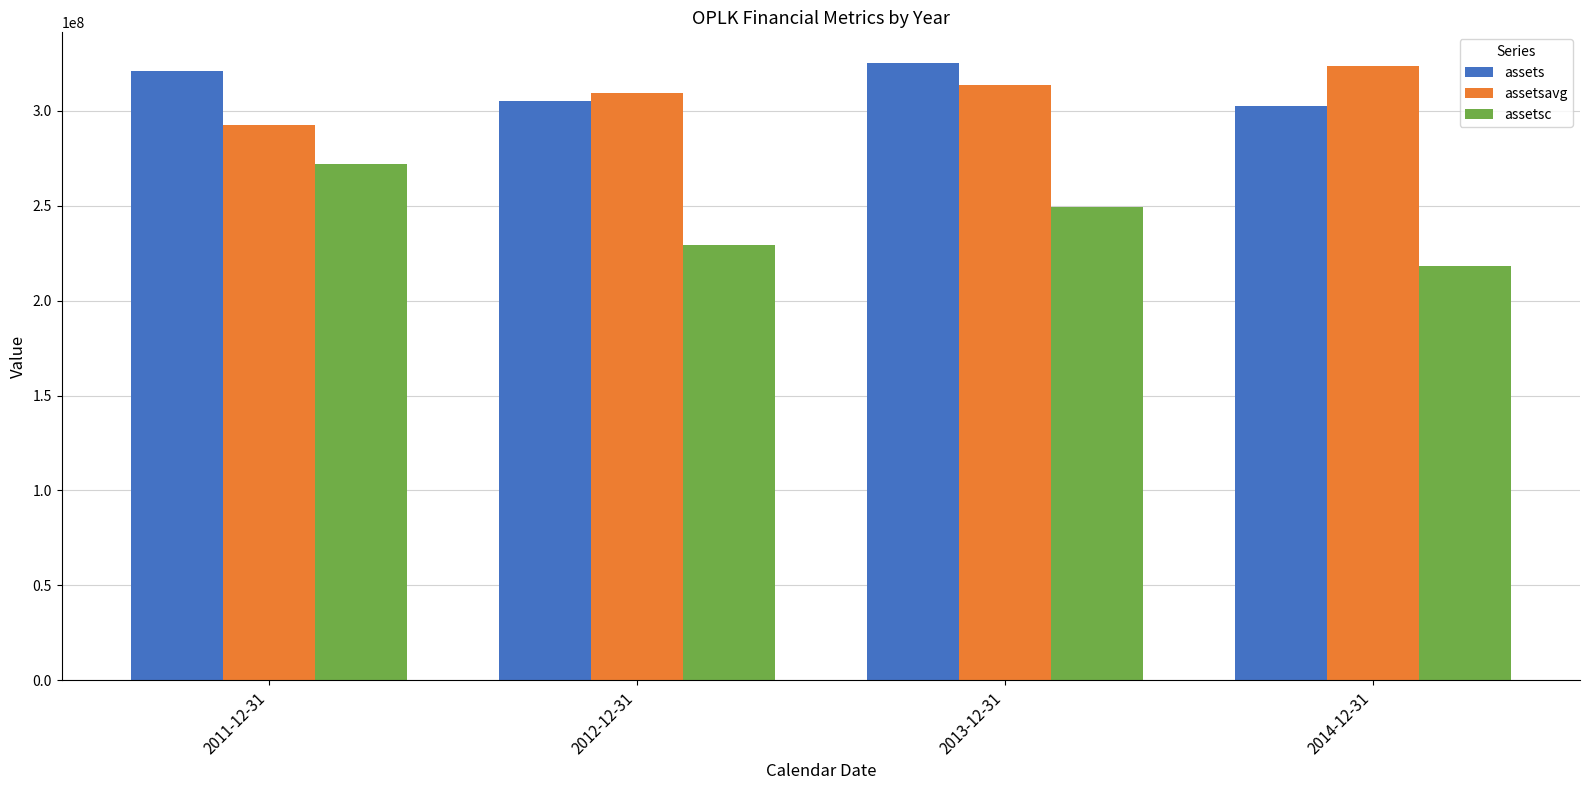

What is the label of the 4th bar from the left?

2014-12-31